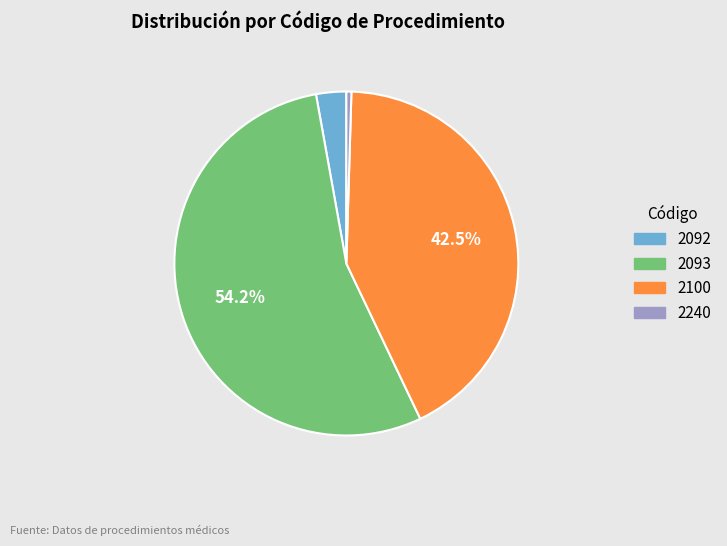

To the nearest percent, what percentage of the pie is 2092?

3%